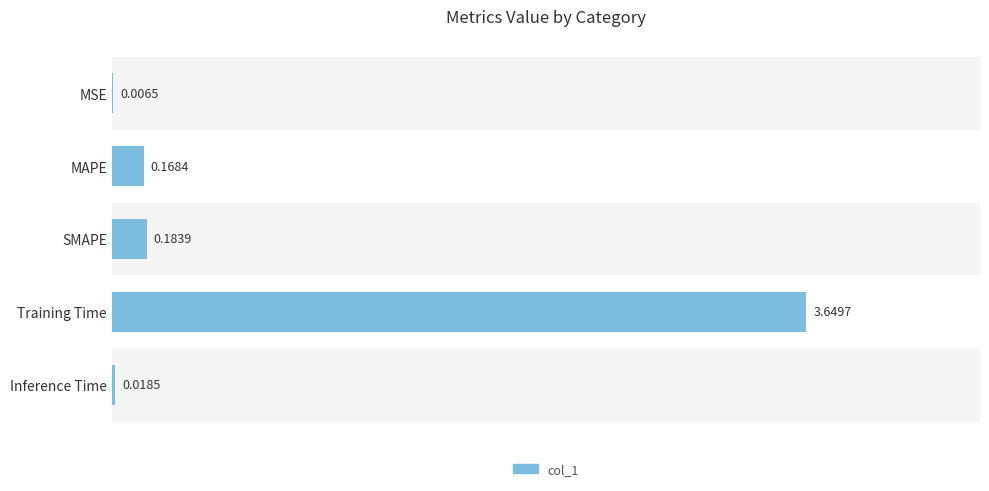

Which label corresponds to the largest value in the chart?

Training Time